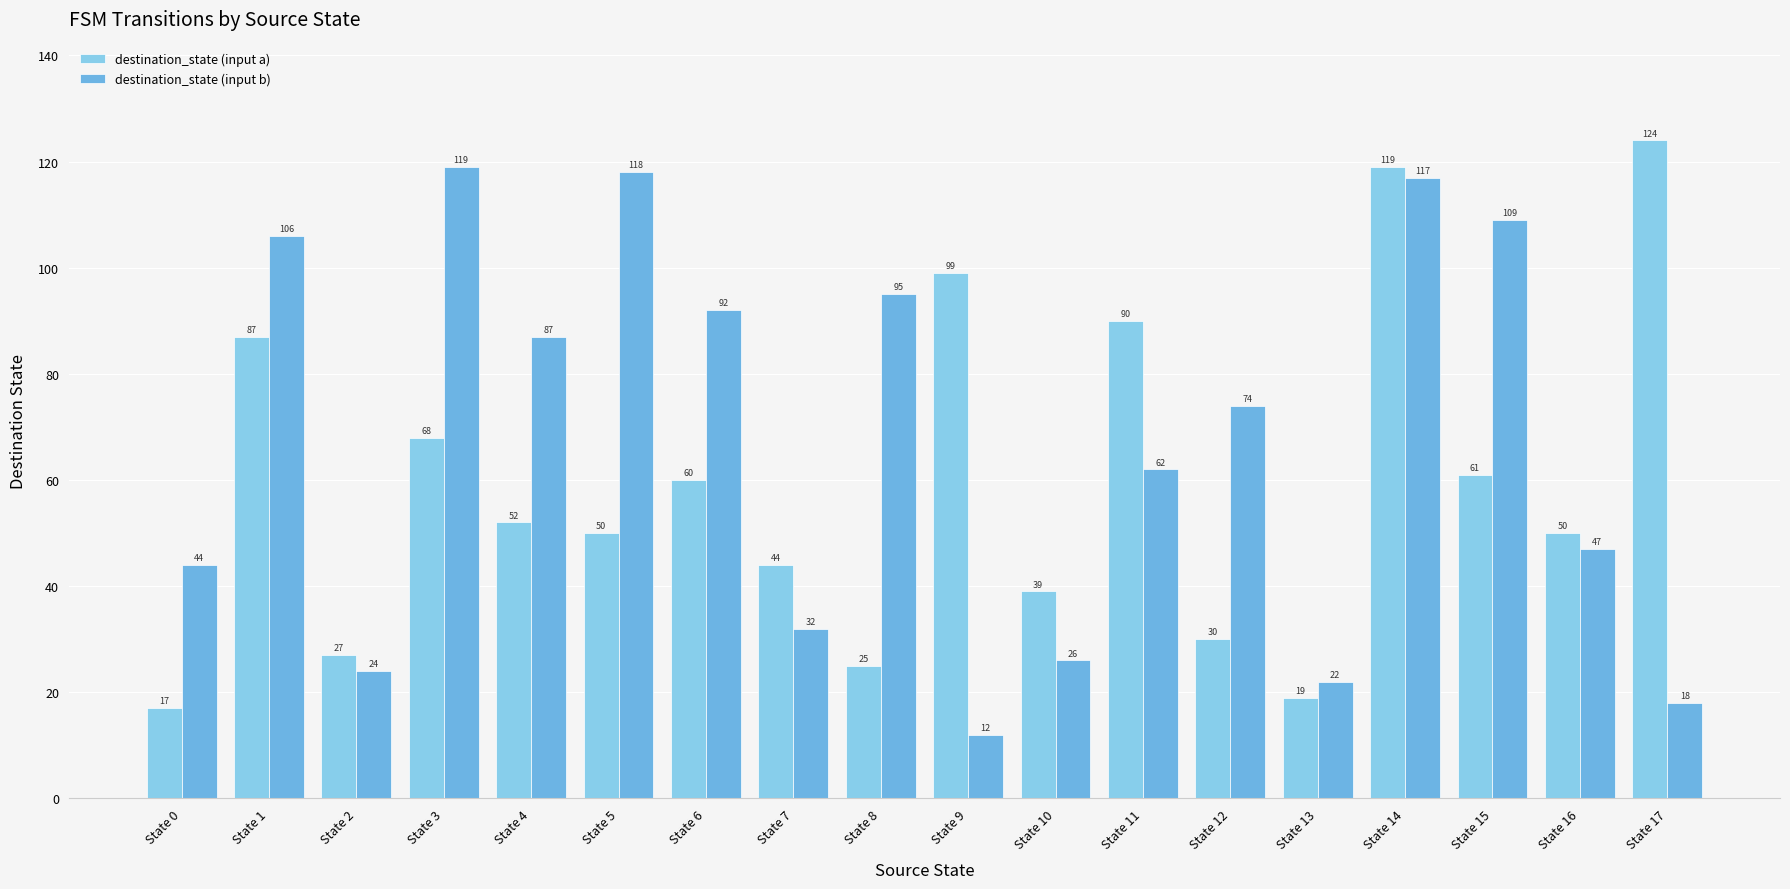

Which series has the largest total across all categories?

destination_state (input b)